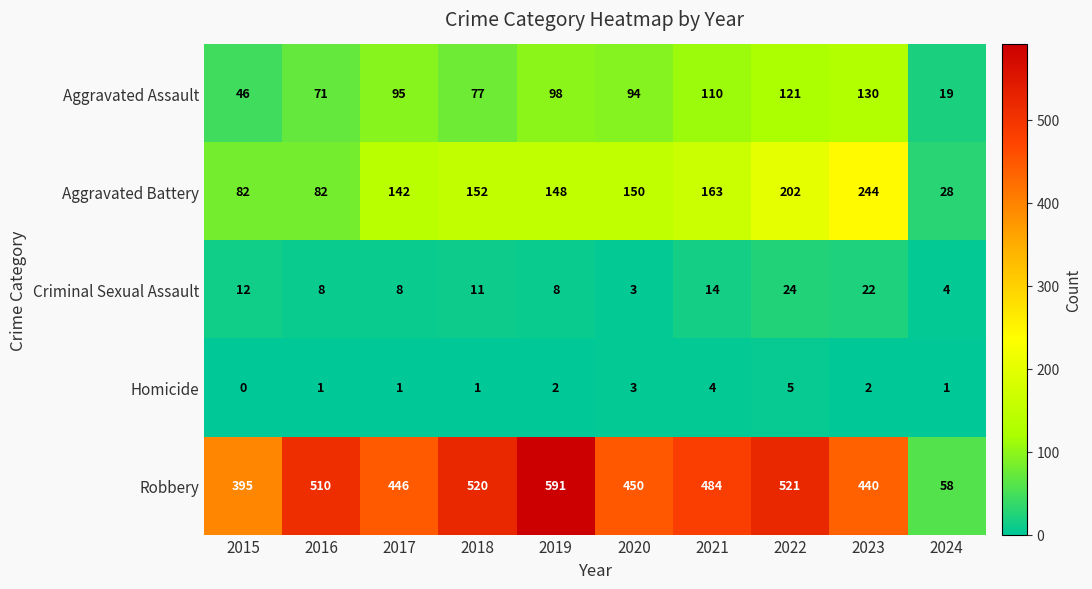

How many categories are shown in the chart?

10